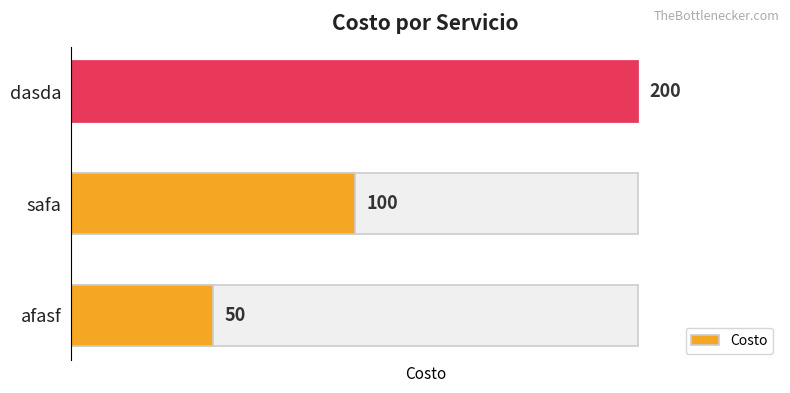

What is the change in value from 0 to 2?

+150